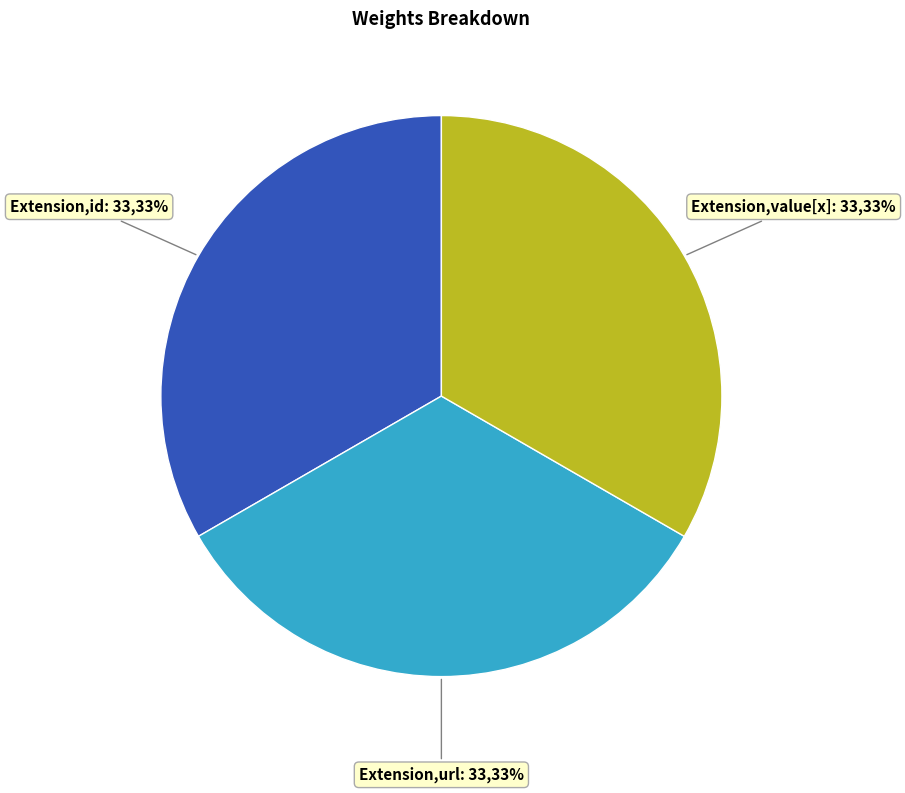

Is there any slice that represents more than half of the pie?

No